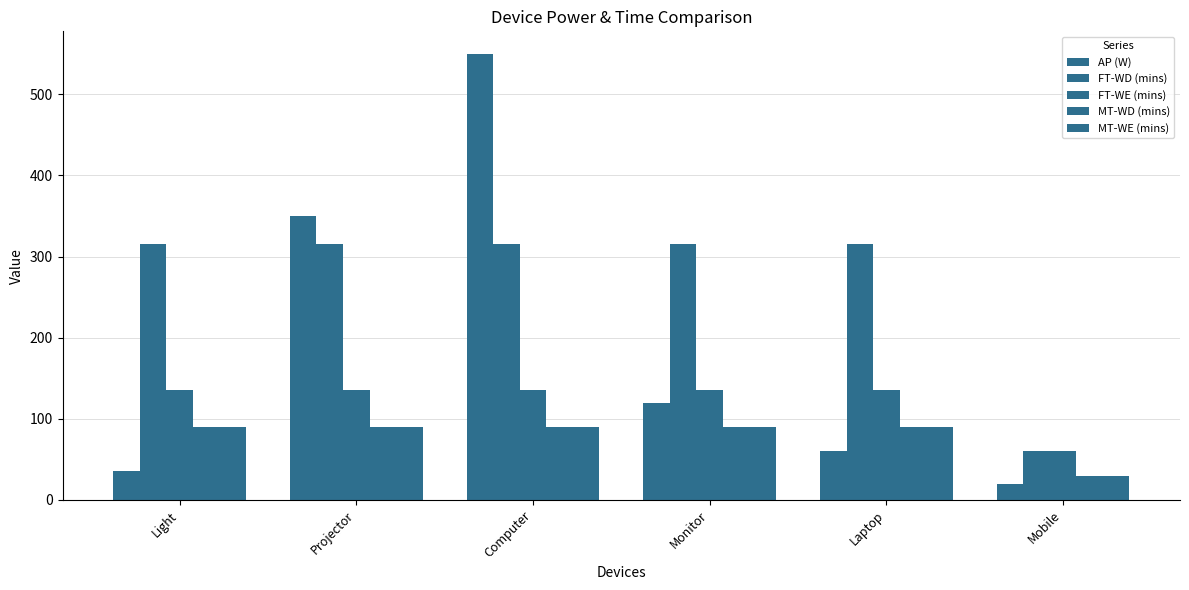

How many bars are there in each group?

5